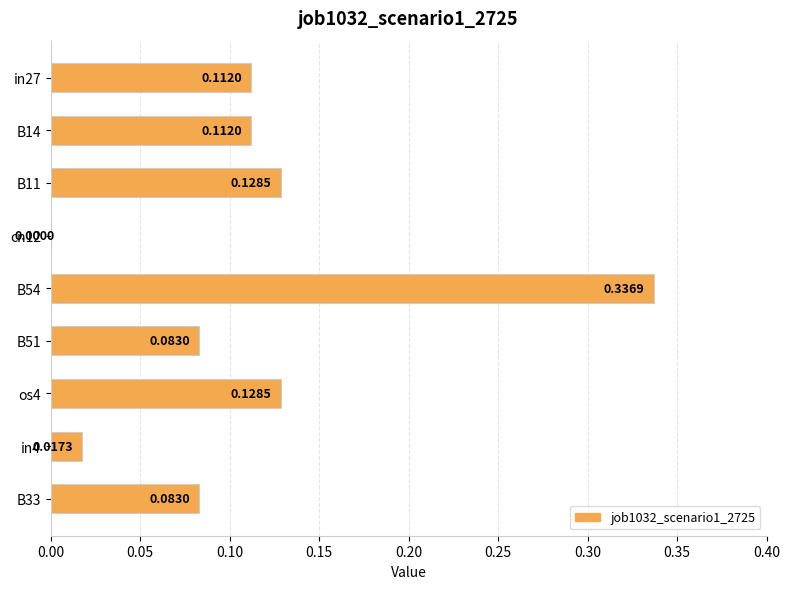

How many data points does each series have?

9